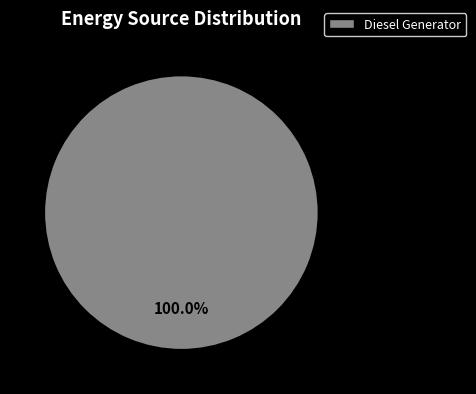

Is there any slice that represents more than half of the pie?

Yes